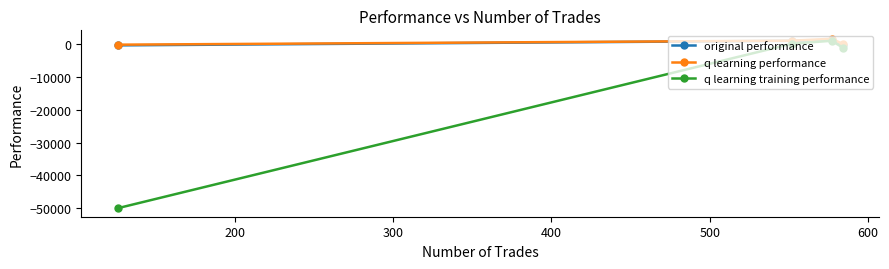

What is the greatest value displayed?

1579.8